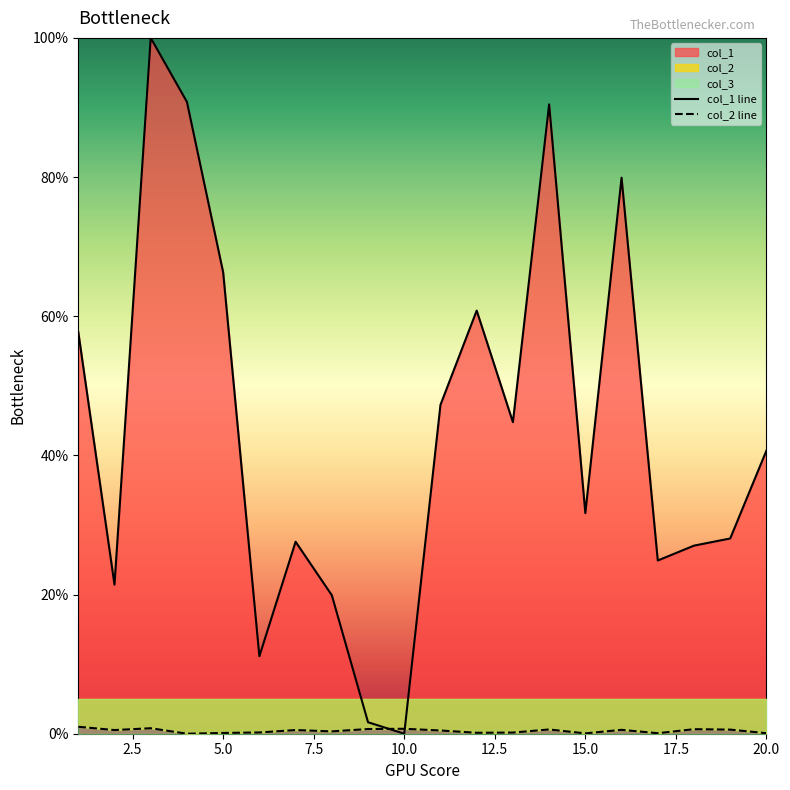

Reading left to right, what are all the values shown in this chart?

col_1: 1=57.7	2=21.4	3=100.0	4=90.8	5=66.3	6=11.1	7=27.6	8=19.9	9=1.6	10=0.0	11=47.3	12=60.8	13=44.8	14=90.4	15=31.7	16=79.9	17=24.9	18=27.0	19=28.1	20=40.7
col_2: 1=1.0	2=0.5	3=0.8	4=0.0	5=0.1	6=0.2	7=0.5	8=0.3	9=0.7	10=0.7	11=0.5	12=0.1	13=0.2	14=0.6	15=0.0	16=0.6	17=0.1	18=0.7	19=0.6	20=0.1